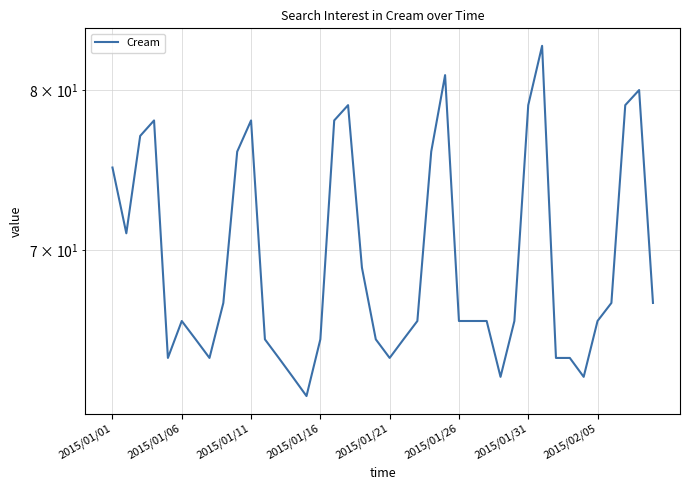

What position from the left is 17?

18